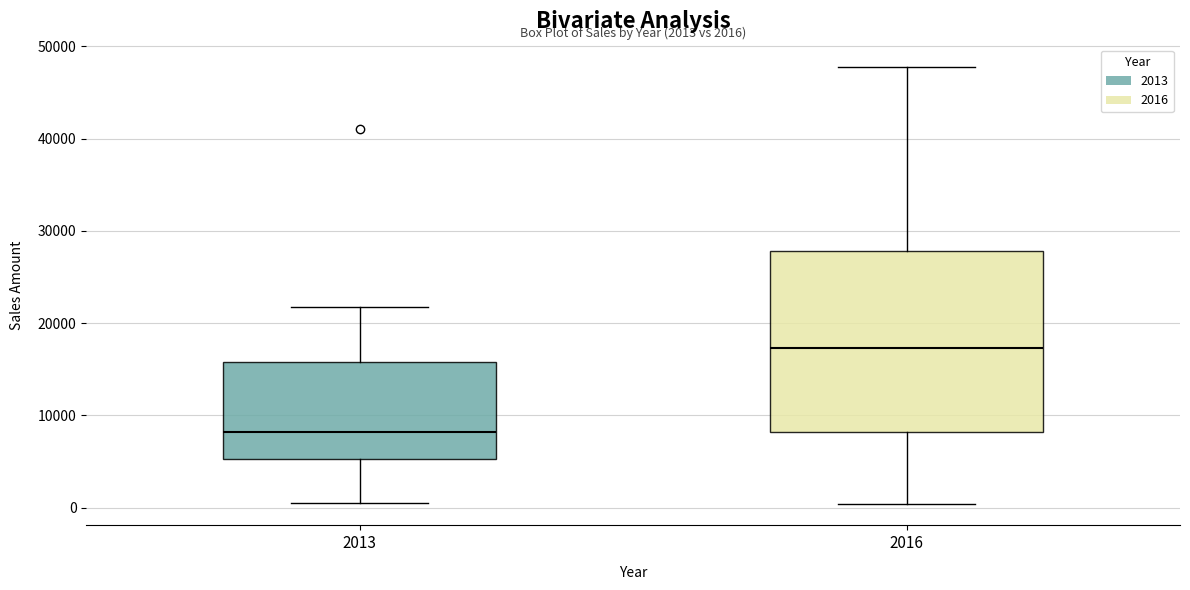

Comparing the boxes themselves (not the whiskers), which one is the tallest?

2016